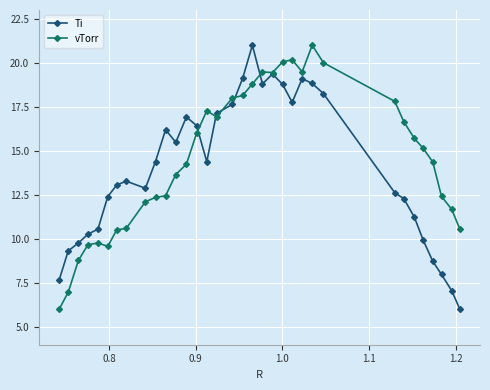

At how many categories does at least one series exceed 14?

22